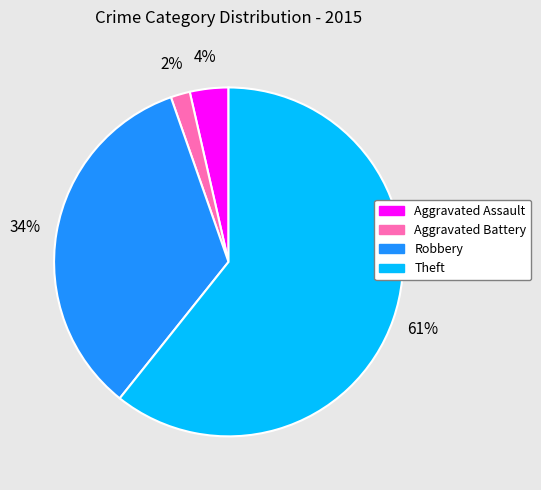

Which slice is the largest?

Theft